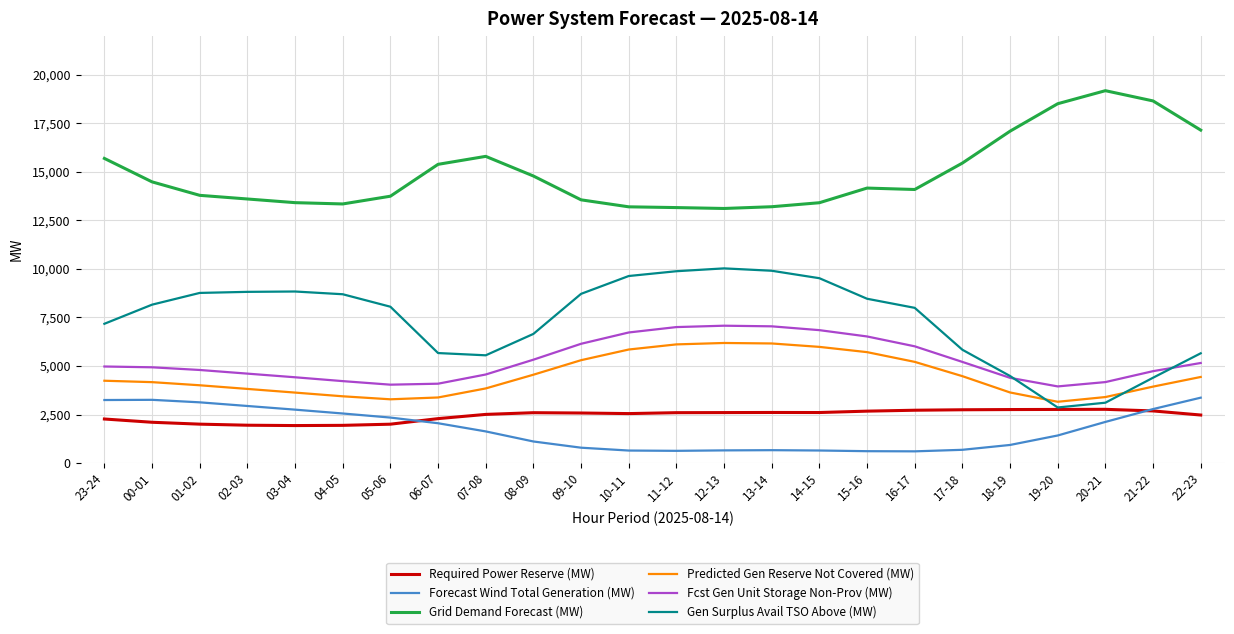

What is the difference between the highest and lowest values at 10-11?

12557